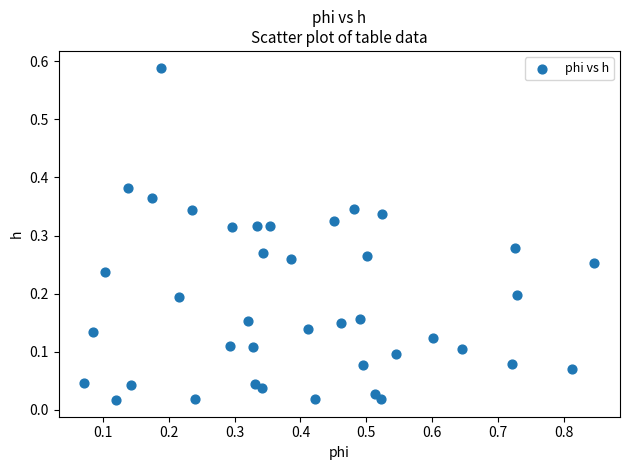

What is the range of X values (max minus min)?

0.8